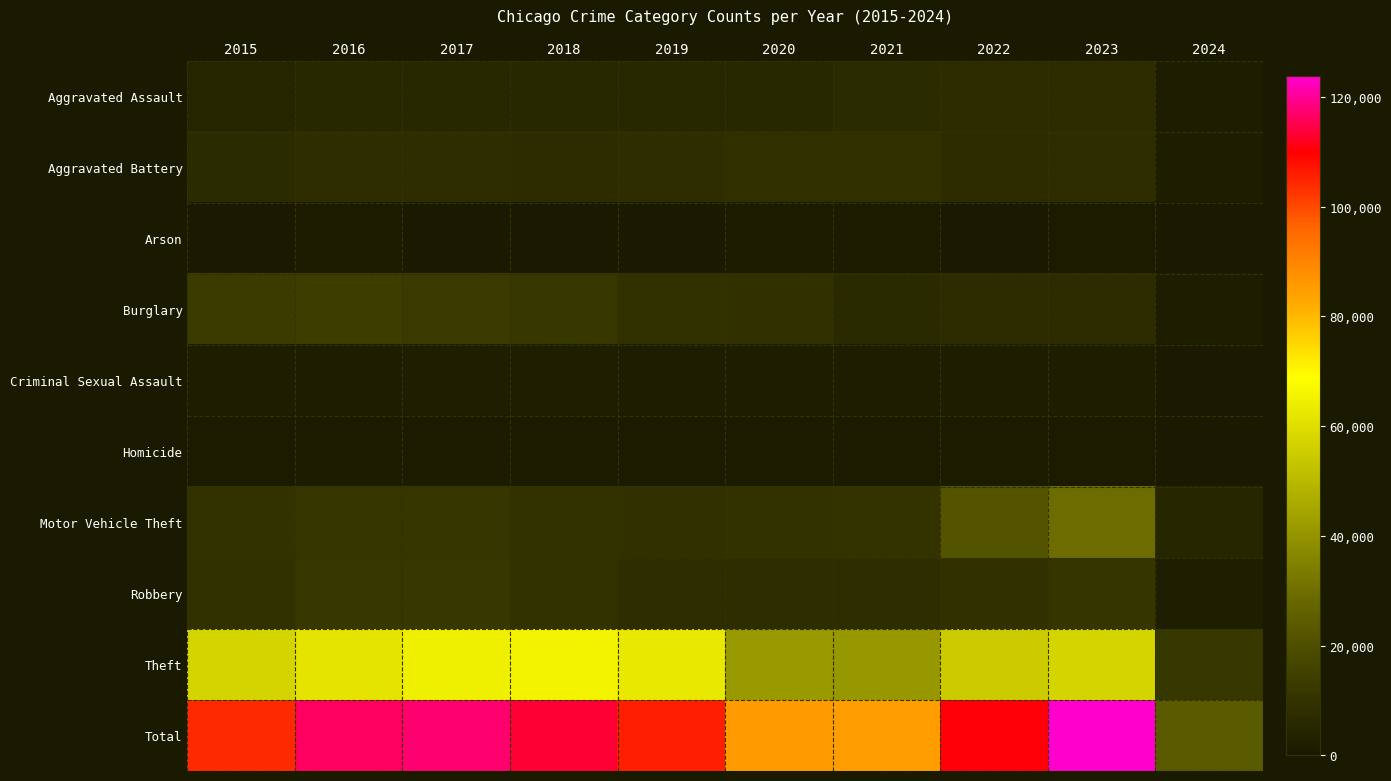

At which category is the sum across all series the highest?

2023